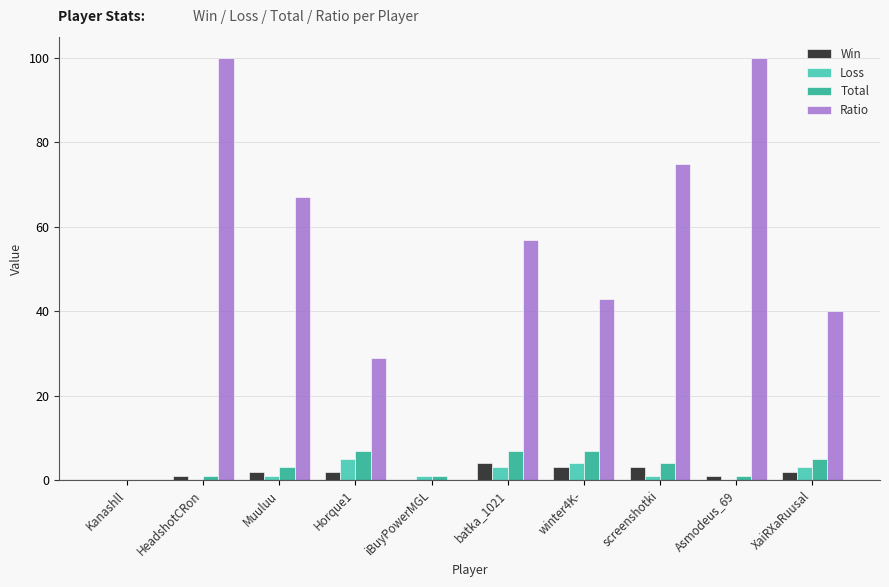

Which series has the largest total across all categories?

Ratio